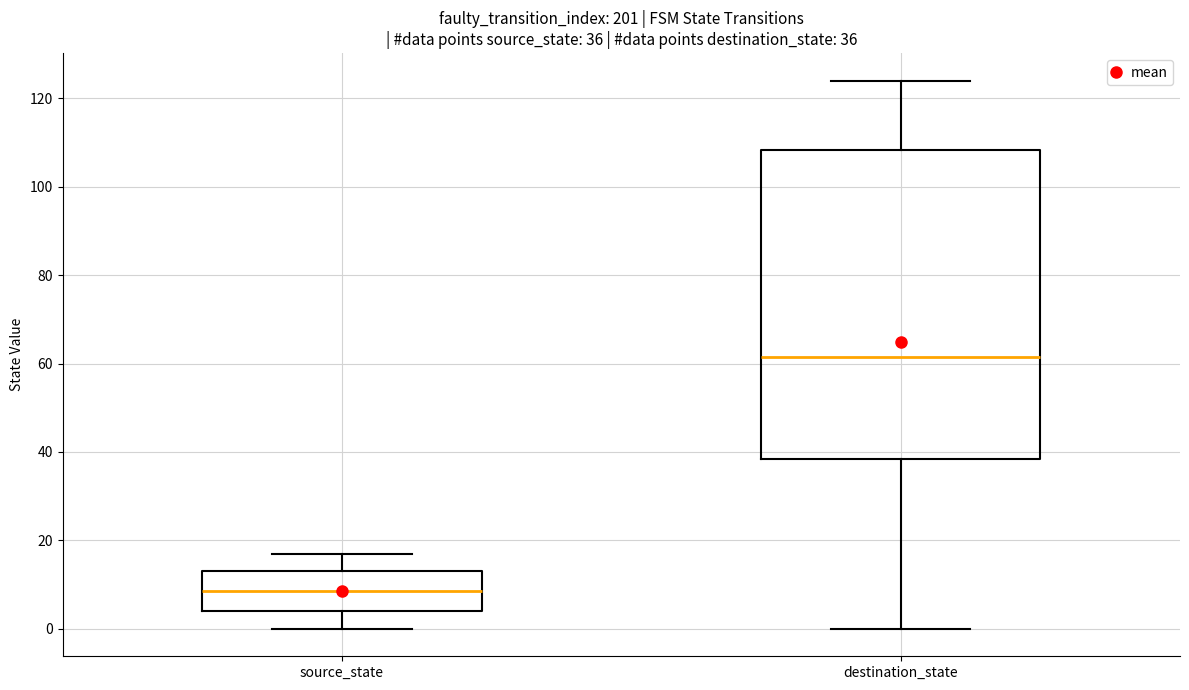

Which box is the tallest, from its lower edge to its upper edge?

destination_state